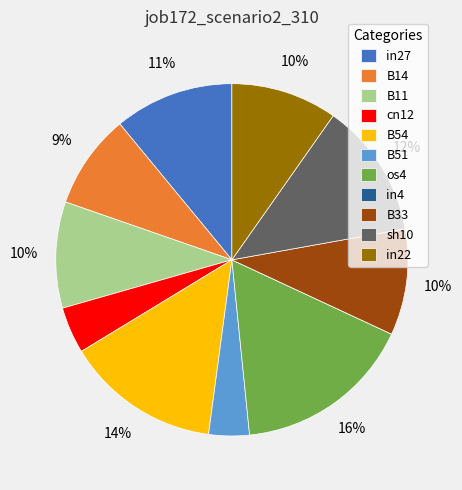

To the nearest percent, what is the average slice percentage?

9%